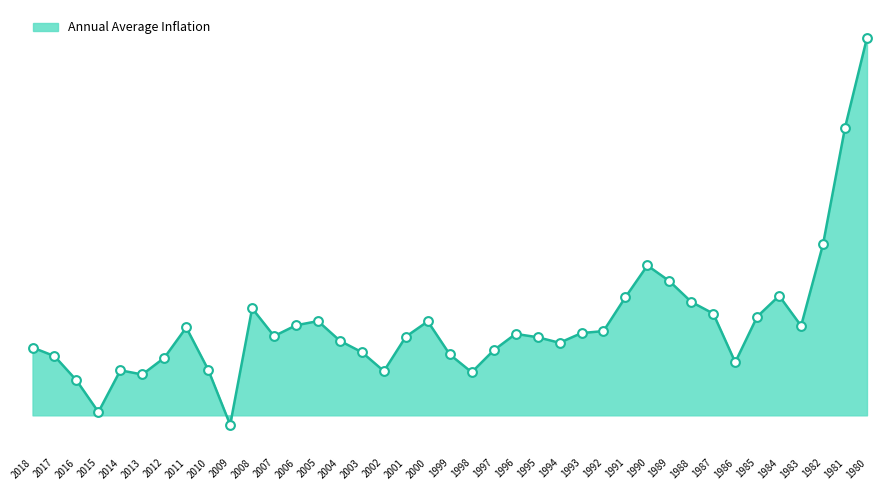

What is the ratio of the value at 1989 to the value at 1992?

1.6